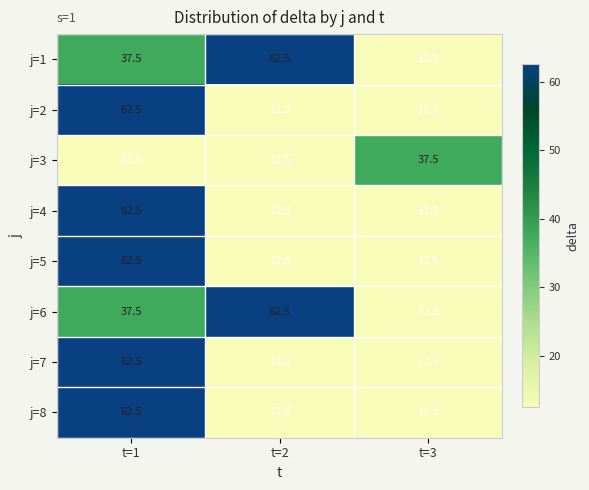

The value of j=3 at t=1 is 12.5. True or false?

True